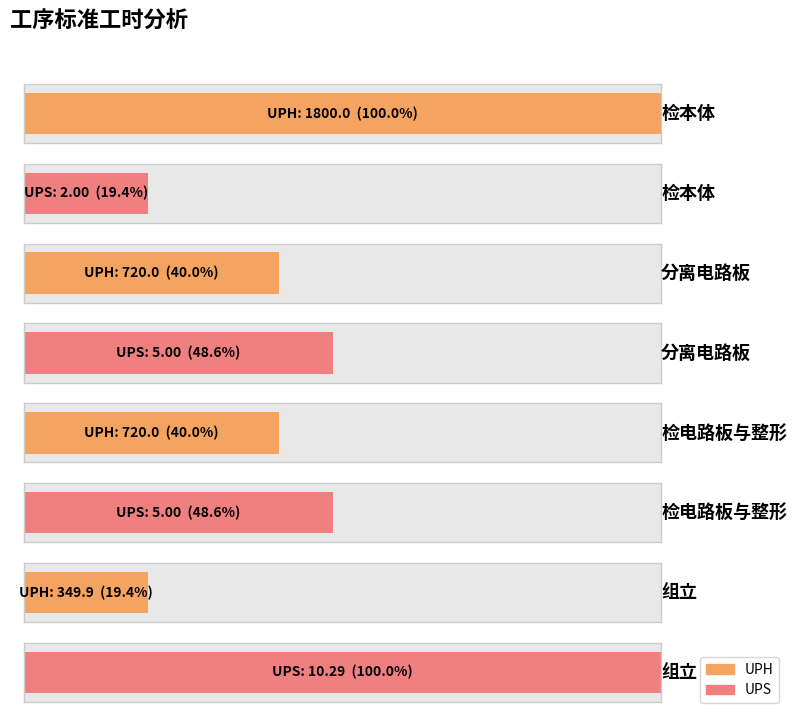

At which category is the sum across all series the highest?

检本体